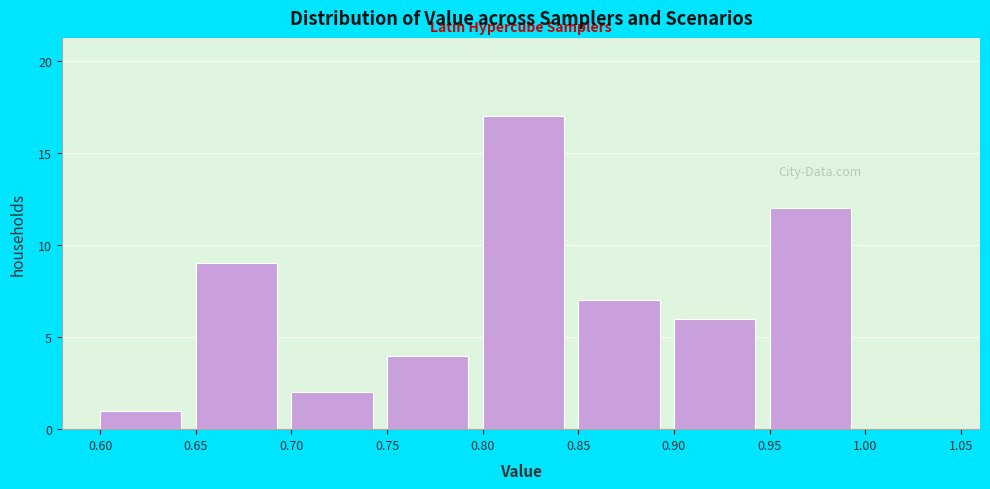

Reading left to right, list every bar in this chart as the range it spans on the x-axis followed by its height. The values are not printed on the chart, so give them approximately, as read against the axis.

0.60 to 0.65: 1
0.65 to 0.70: 9
0.70 to 0.75: 2
0.75 to 0.80: 4
0.80 to 0.85: 17
0.85 to 0.90: 7
0.90 to 0.95: 6
0.95 to 1.00: 12
1.00 to 1.05: 0